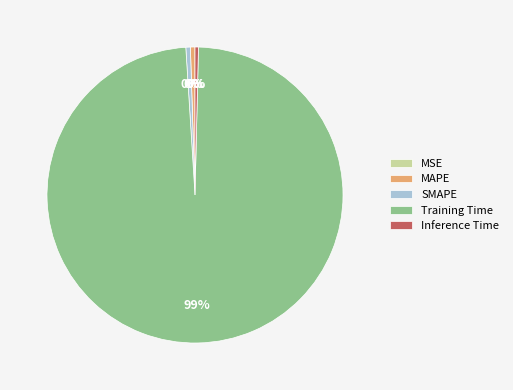

Do Training Time and MAPE together represent more than half of the pie?

Yes